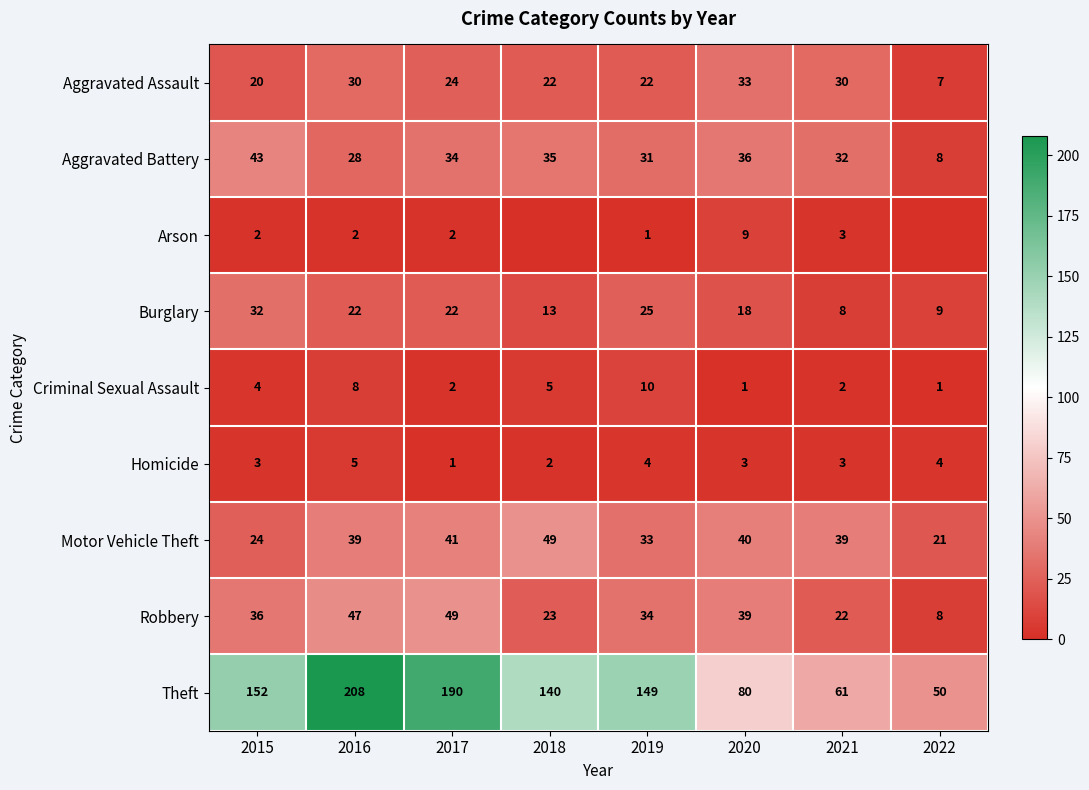

The value of Burglary at 2017 is 22. True or false?

True